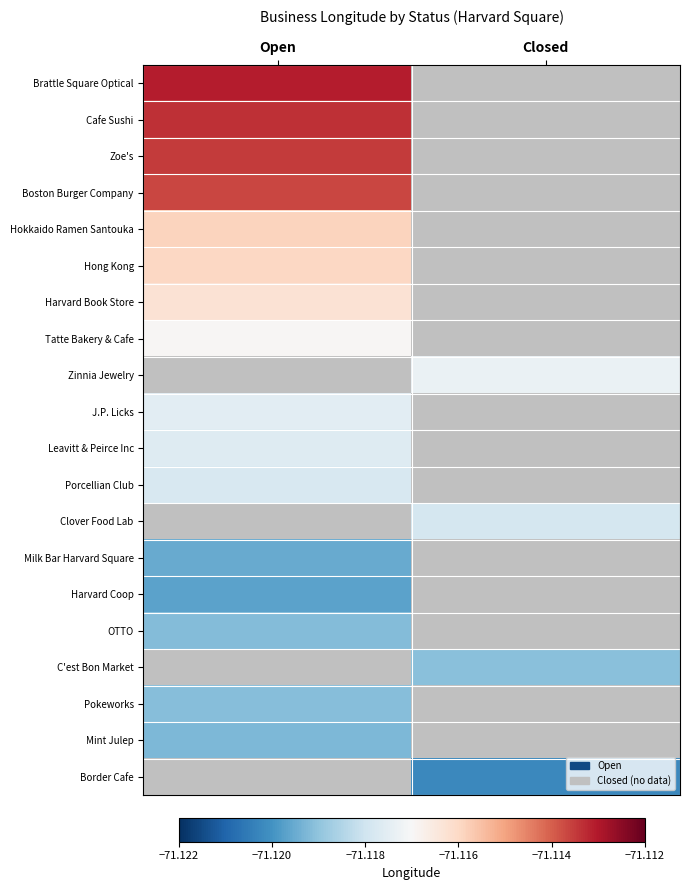

Reading left to right, transcribe all the data shown in this chart.

Brattle Square Optical: Open=-71.1	Closed=0.0
Cafe Sushi: Open=-71.1	Closed=0.0
Zoe's: Open=-71.1	Closed=0.0
Boston Burger Company: Open=-71.1	Closed=0.0
Hokkaido Ramen Santouka: Open=-71.1	Closed=0.0
Hong Kong: Open=-71.1	Closed=0.0
Harvard Book Store: Open=-71.1	Closed=0.0
Tatte Bakery & Cafe: Open=-71.1	Closed=0.0
Zinnia Jewelry: Open=0.0	Closed=-71.1
J.P. Licks: Open=-71.1	Closed=0.0
Leavitt & Peirce Inc: Open=-71.1	Closed=0.0
Porcellian Club: Open=-71.1	Closed=0.0
Clover Food Lab: Open=0.0	Closed=-71.1
Milk Bar Harvard Square: Open=-71.1	Closed=0.0
Harvard Coop: Open=-71.1	Closed=0.0
OTTO: Open=-71.1	Closed=0.0
C'est Bon Market: Open=0.0	Closed=-71.1
Pokeworks: Open=-71.1	Closed=0.0
Mint Julep: Open=-71.1	Closed=0.0
Border Cafe: Open=0.0	Closed=-71.1